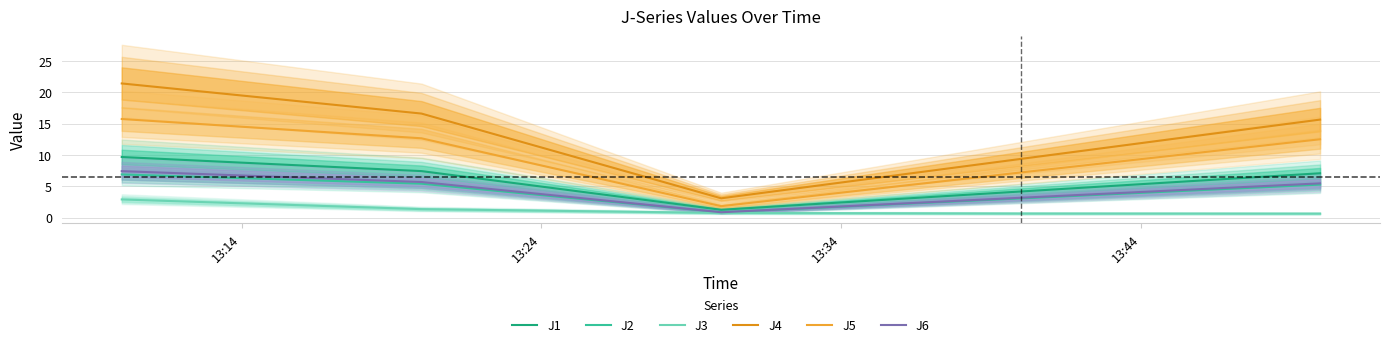

Does the chart display data point markers on the line(s)?

No